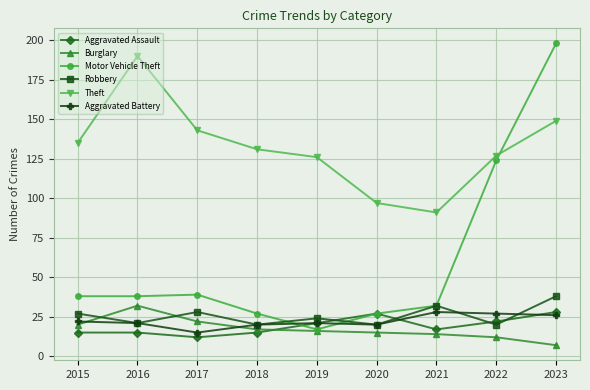

Is it true that Theft equals 131 at 2018?

True